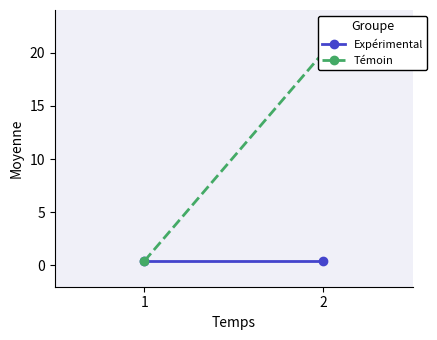

The Expérimental series shows 0.6 at 1. True or false?

False